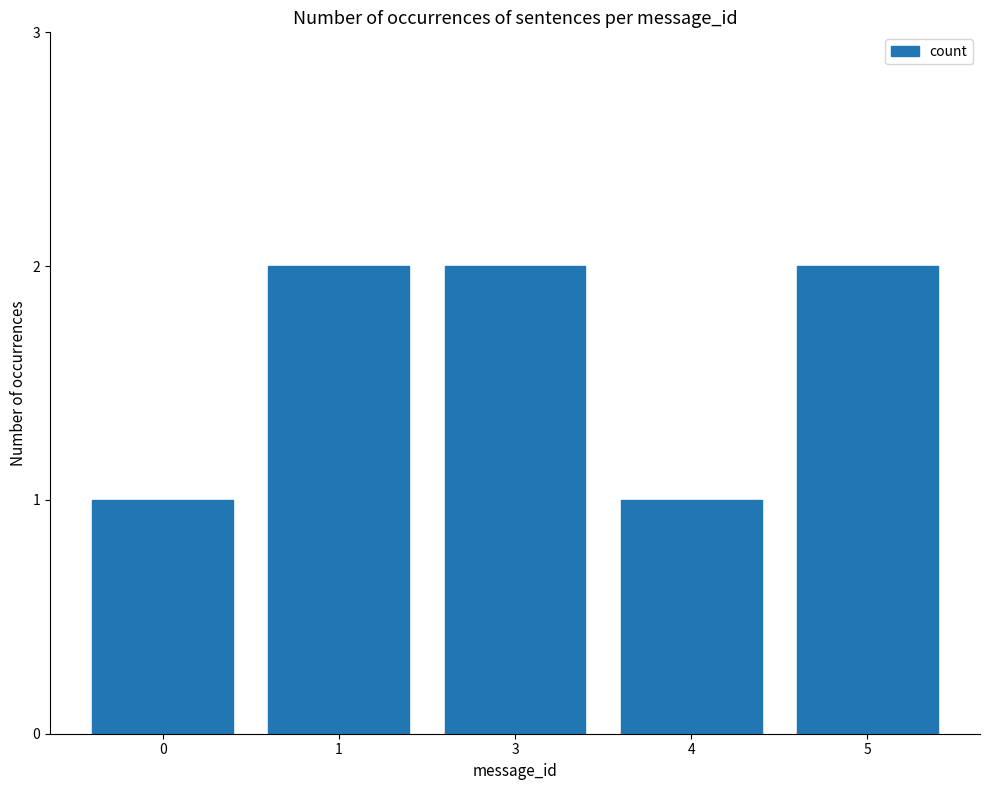

Read the value at 1.

2